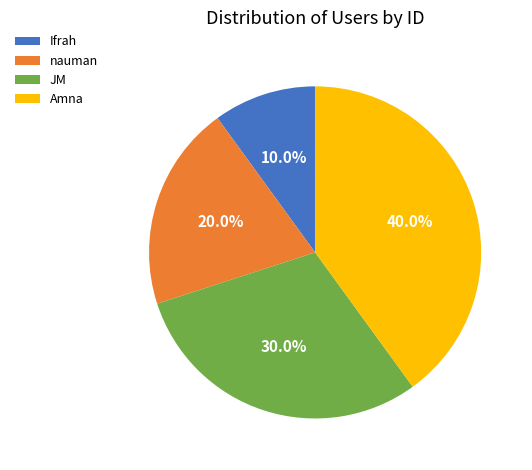

To the nearest percent, what is the combined percentage of Ifrah and JM?

40%